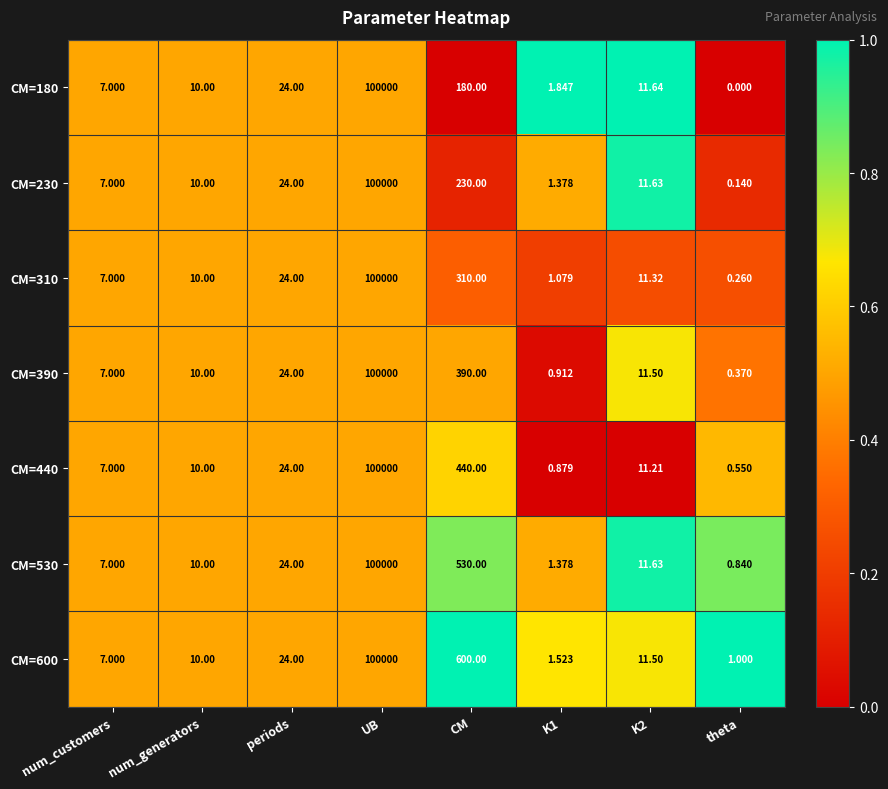

What is the maximum value shown in the chart?

100000.0